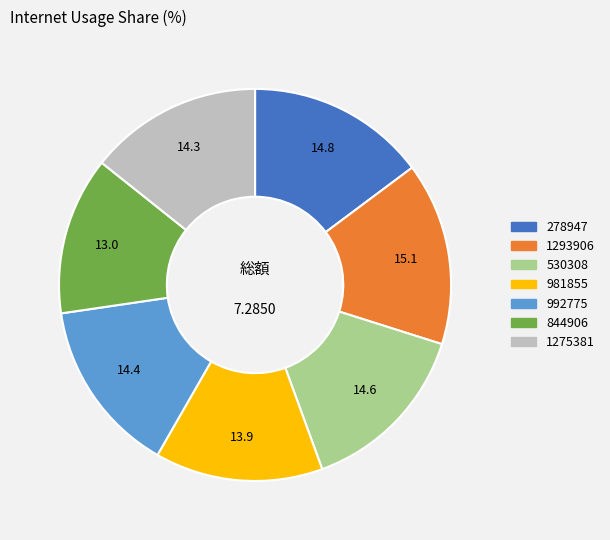

Is the sum of 530308 and 1293906 greater than half?

No